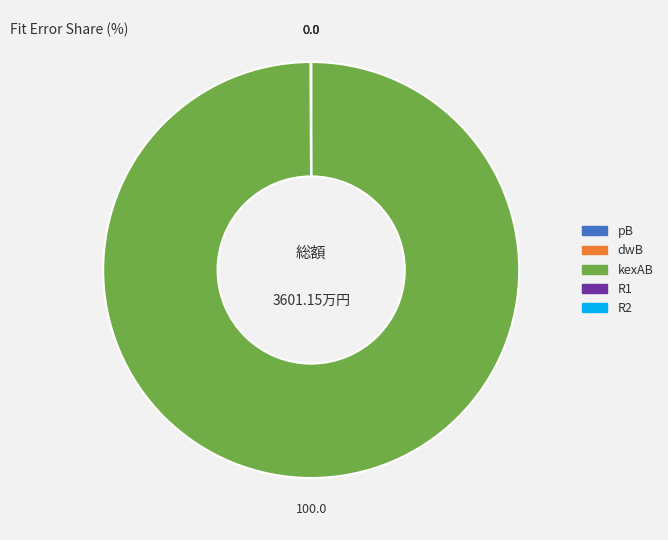

Which slice represents more than half of the pie?

kexAB